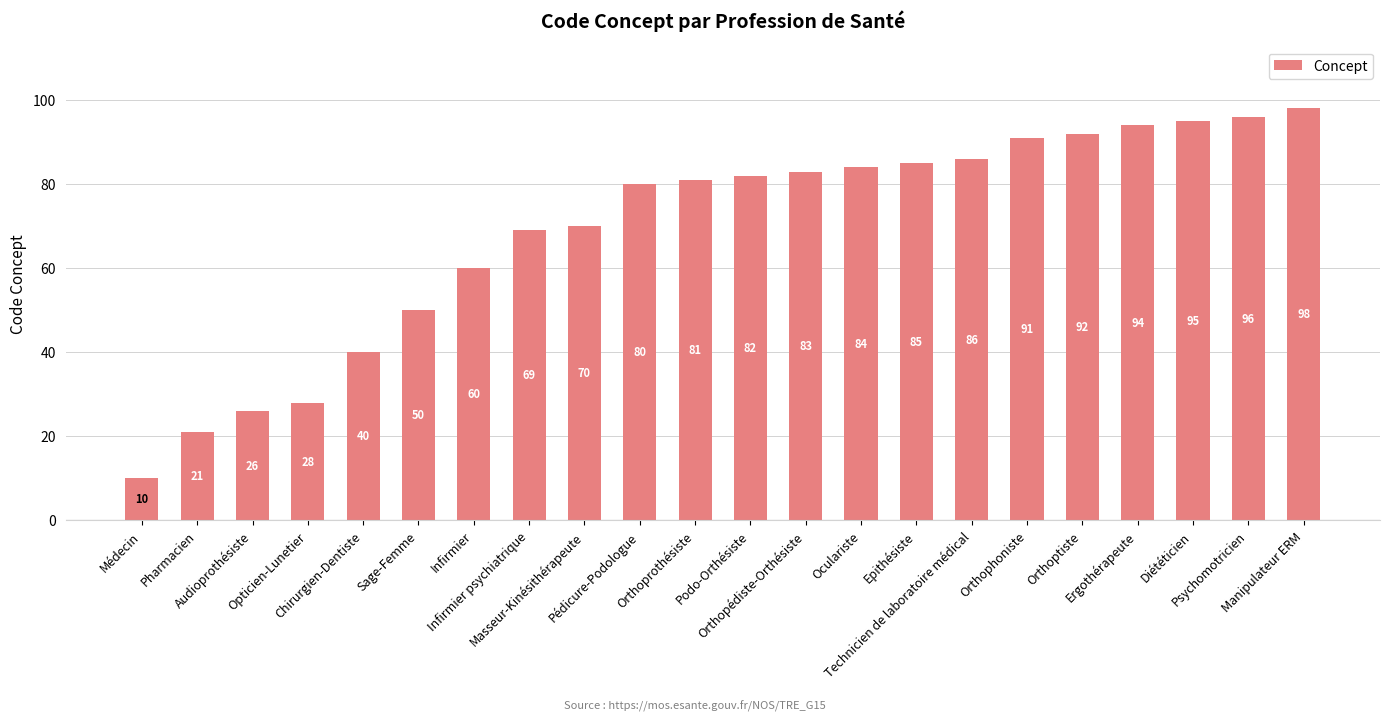

Is it true that the value at Infirmier is 90?

False